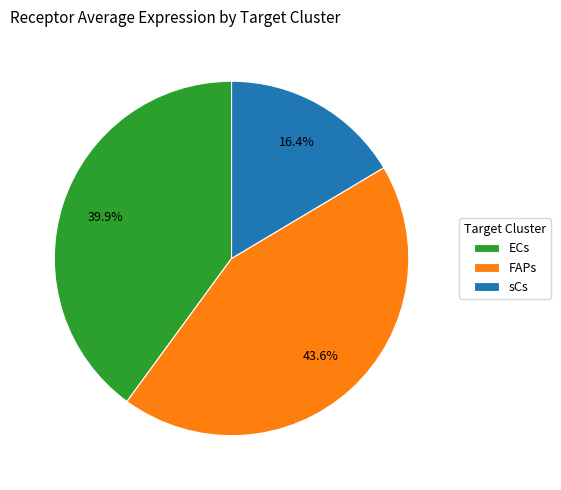

Rank the categories by value from highest to lowest.

FAPs, ECs, sCs